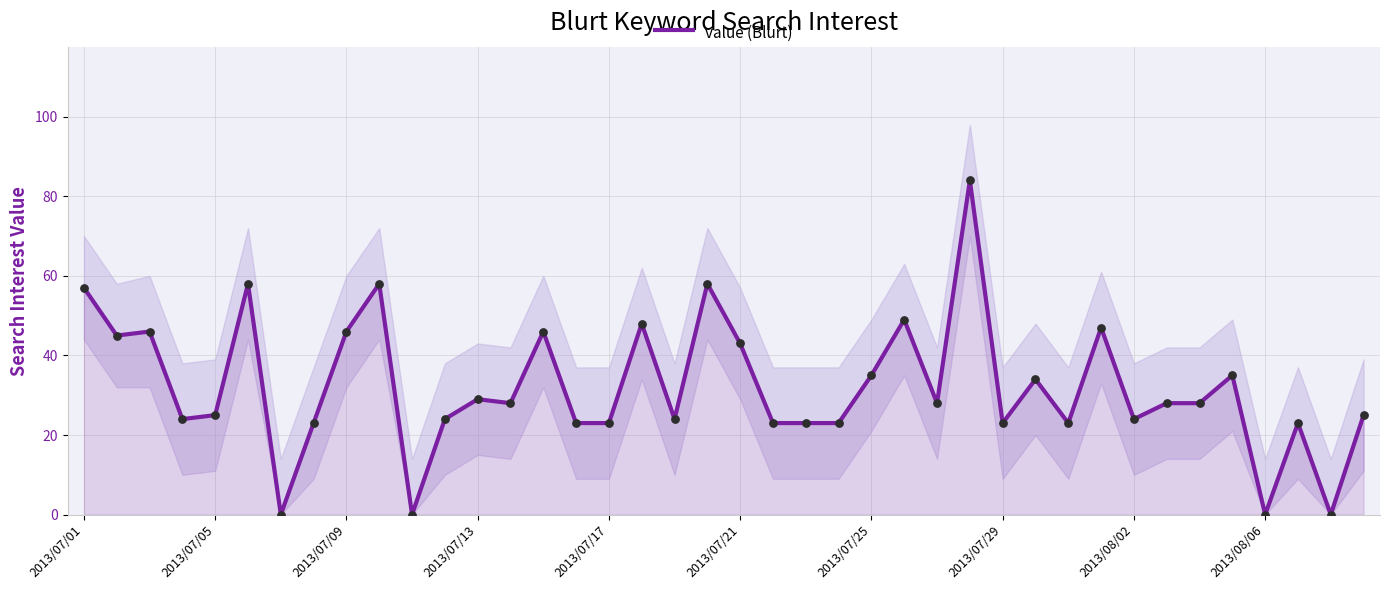

True or false: value (Blurt) has a value of 34 at 2013/07/29.

False